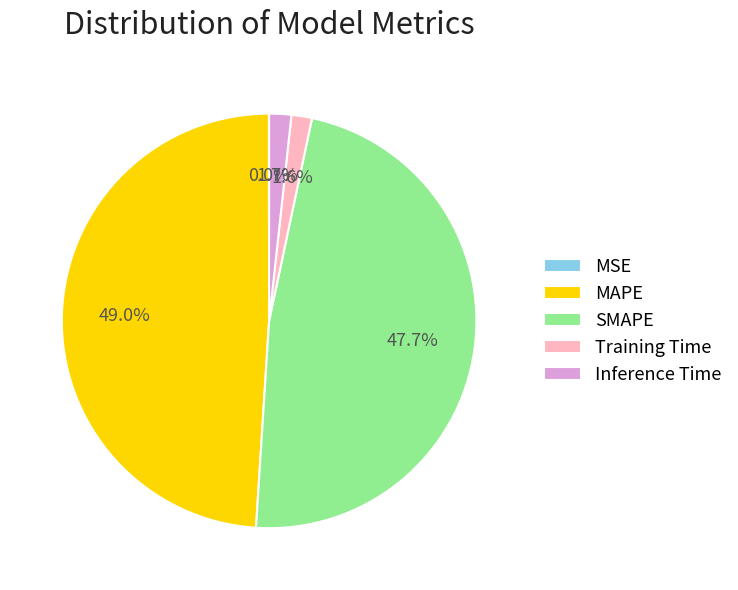

Combined, what portion of the pie is Training Time and SMAPE?

49.3%